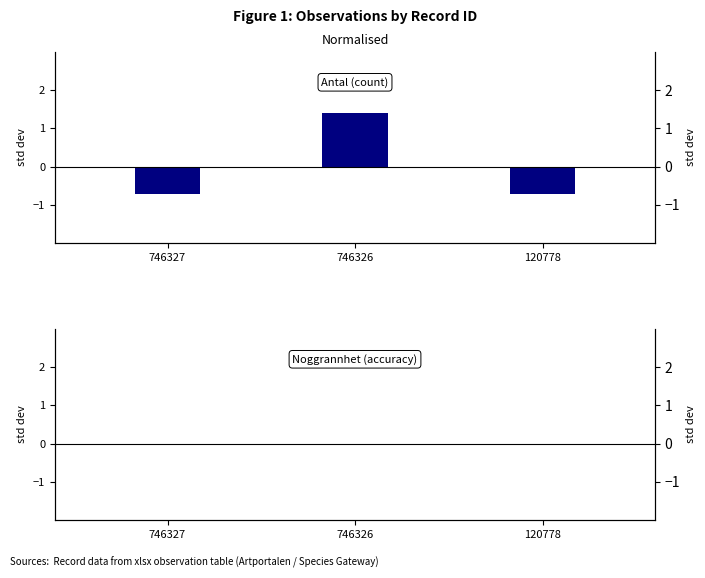

True or false: Antal has a value of -0.3 at 120778.

False